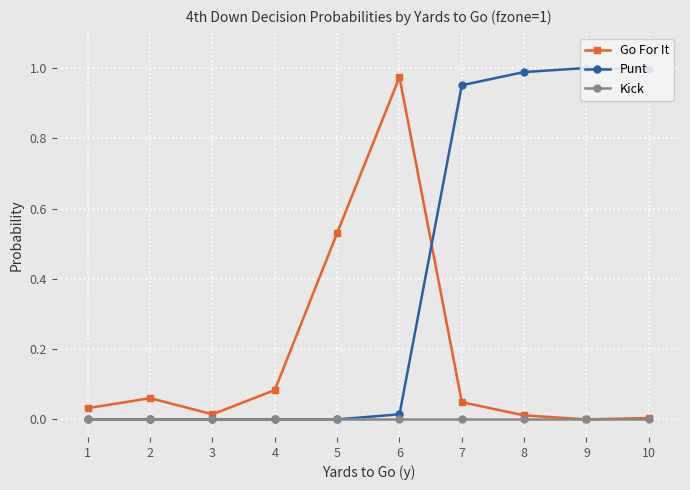

Is it true that Go For It equals 0.0 at 8?

True